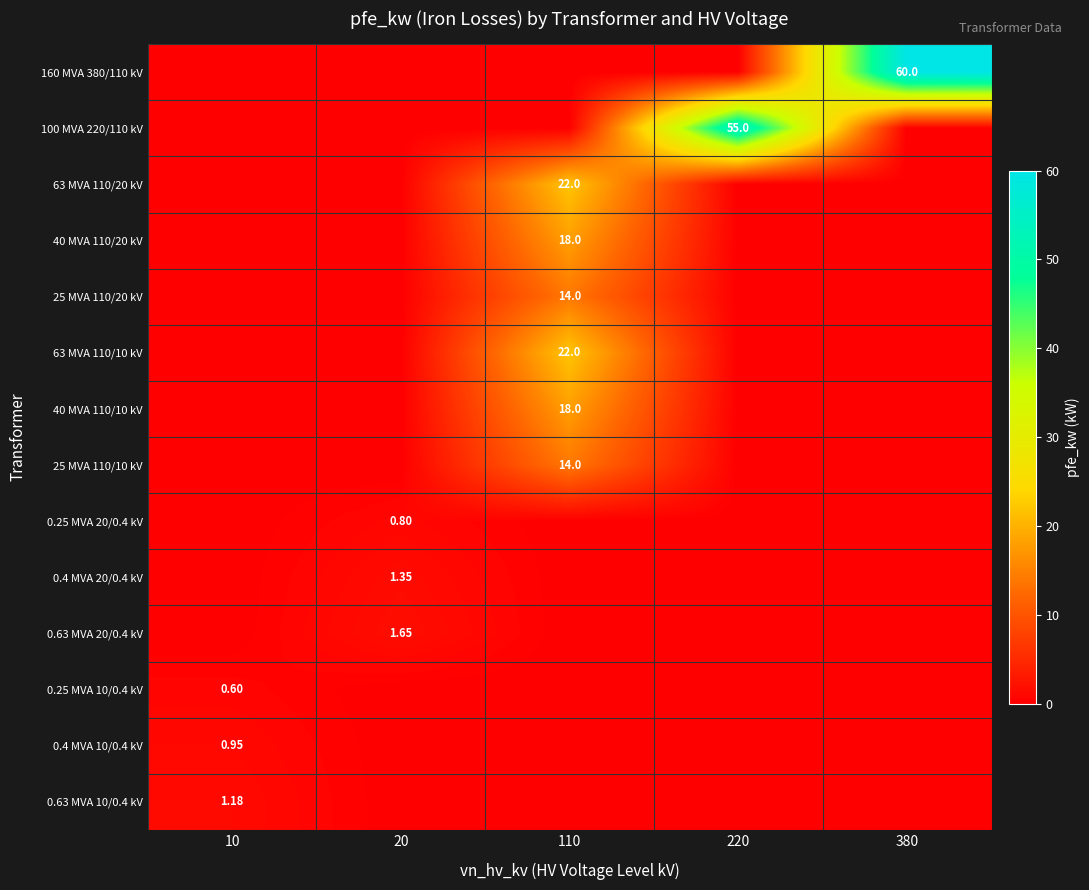

Which series has the largest total across all categories?

160 MVA 380/110 kV